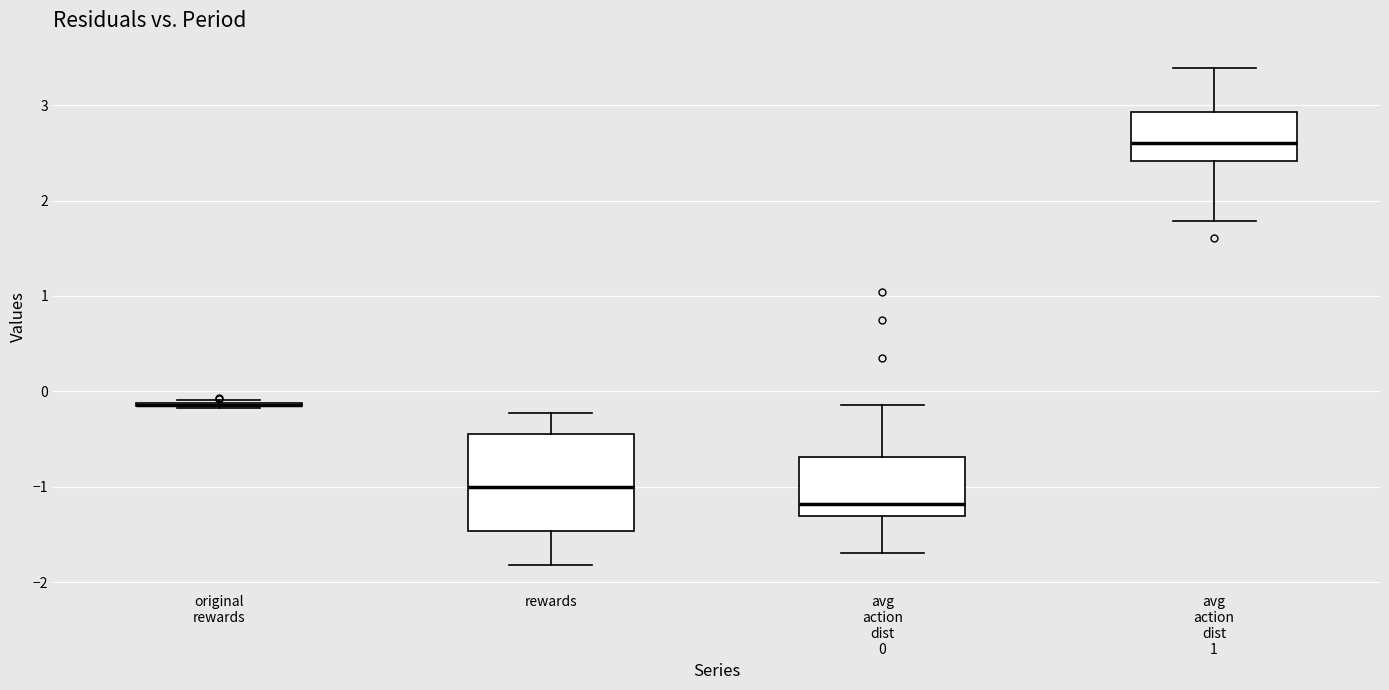

Where does the lower whisker of the box for avg action dist 1 end on the y-axis? The values are not printed on the chart, so give them approximately, as read against the axis.

1.8